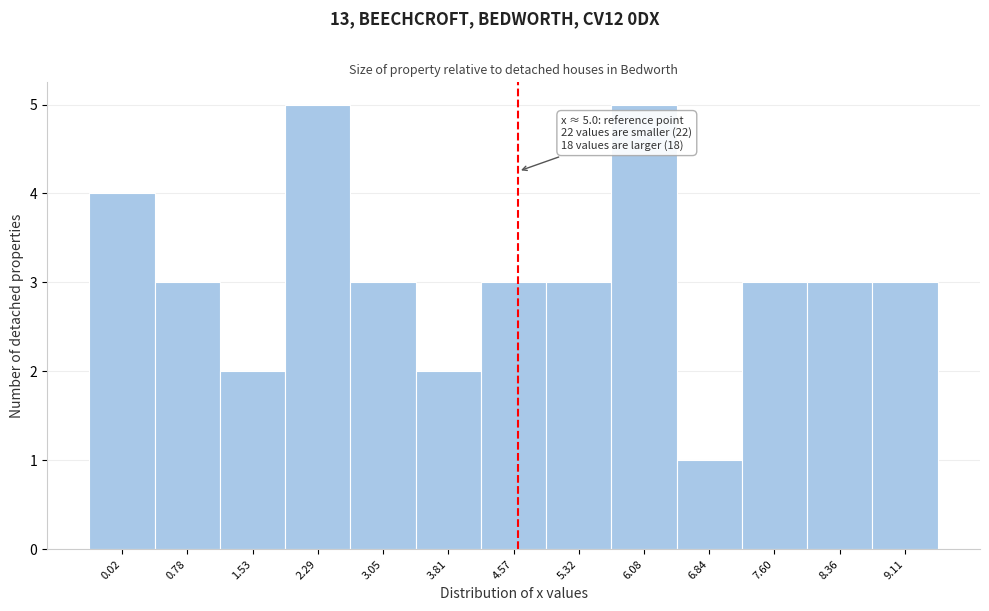

Reading right to left, transcribe all the data shown in this chart.

9.11=3	8.36=3	7.60=3	6.84=1	6.08=5	5.32=3	4.57=3	3.81=2	3.05=3	2.29=5	1.53=2	0.78=3	0.02=4